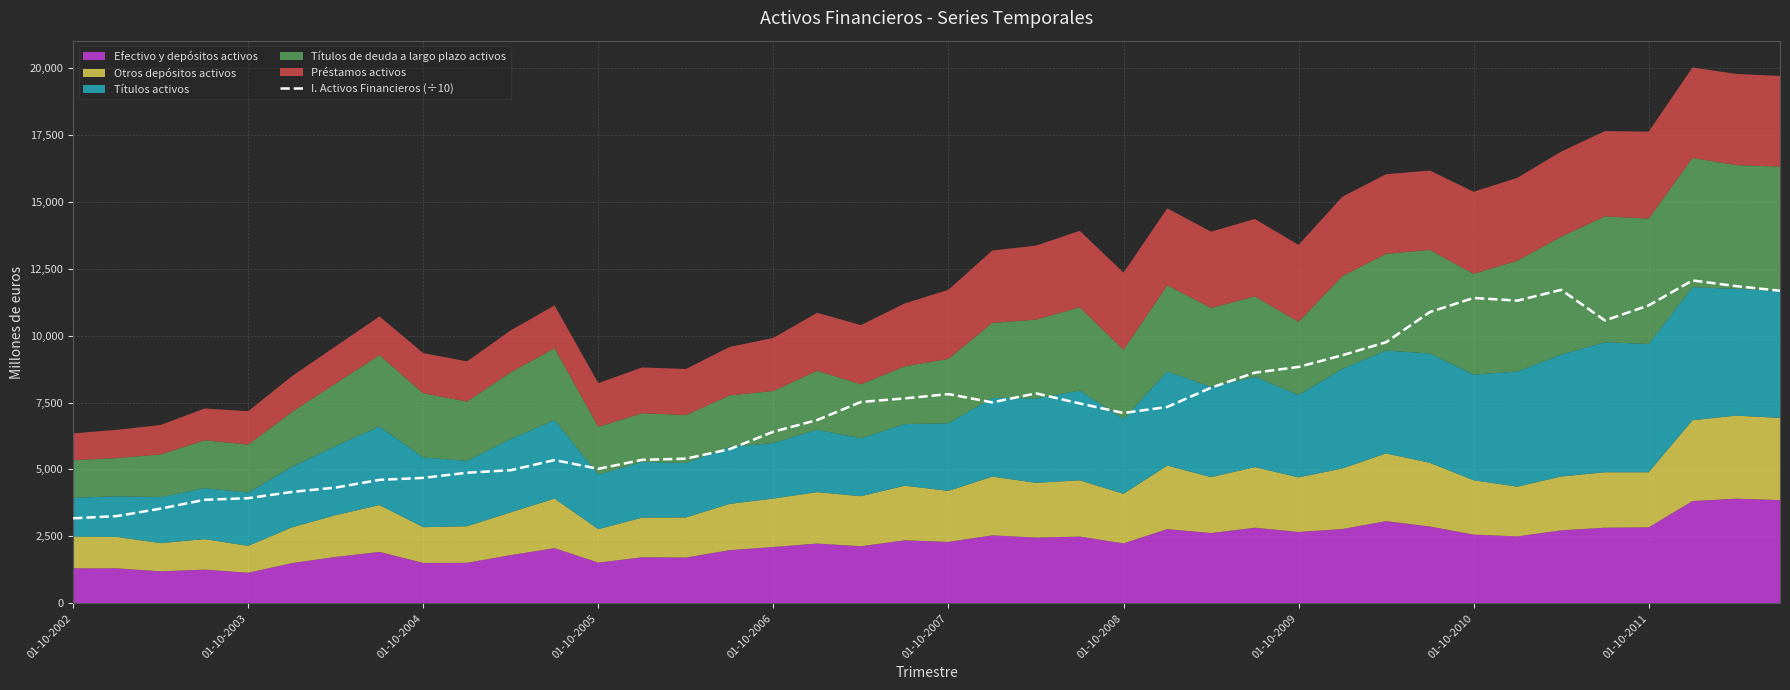

Does the chart display data point markers on the line(s)?

No